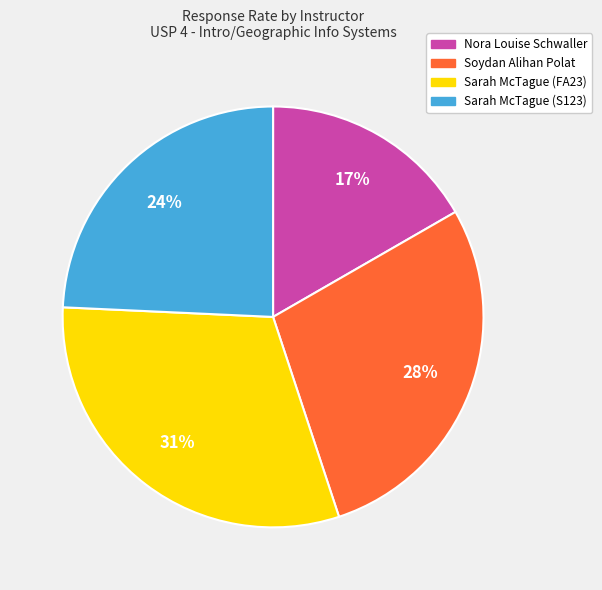

Count the number of slices in the pie.

4